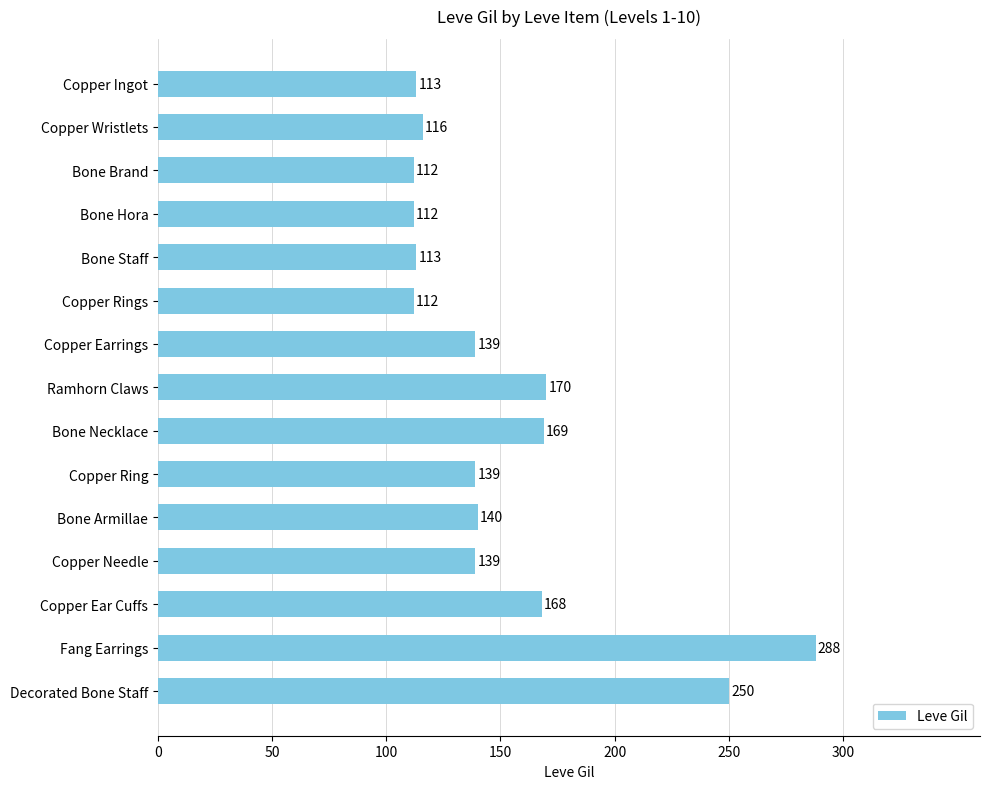

What is the difference between the maximum and second lowest values?

176